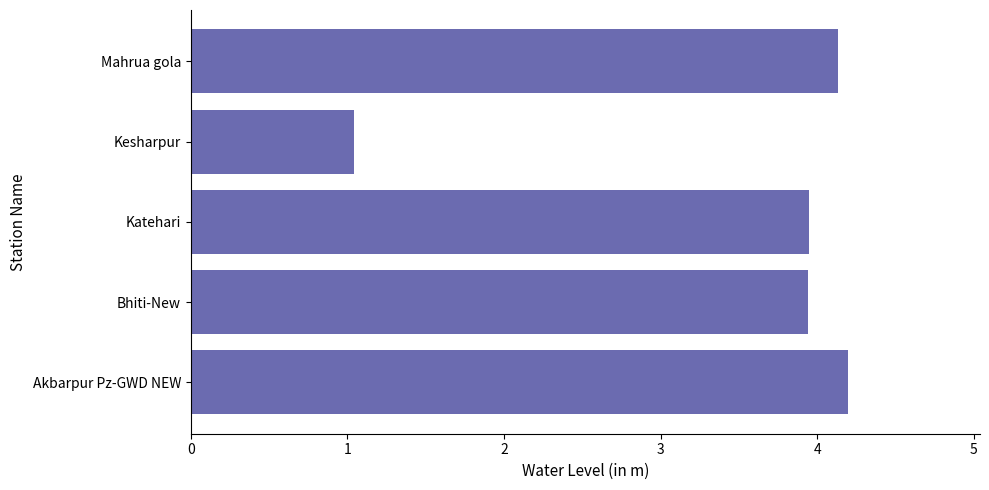

Are the bars horizontal?

Yes